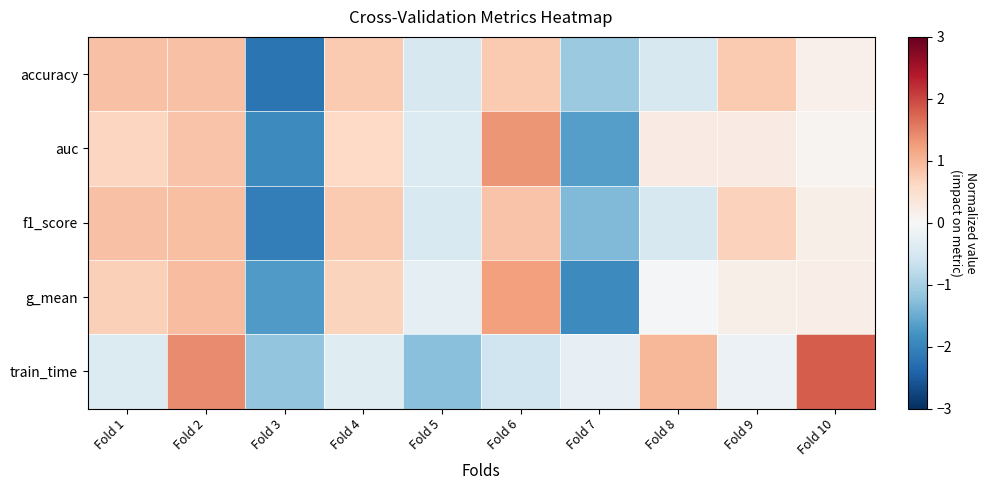

What is the spread (max minus min) of values at Fold 10?

1.7